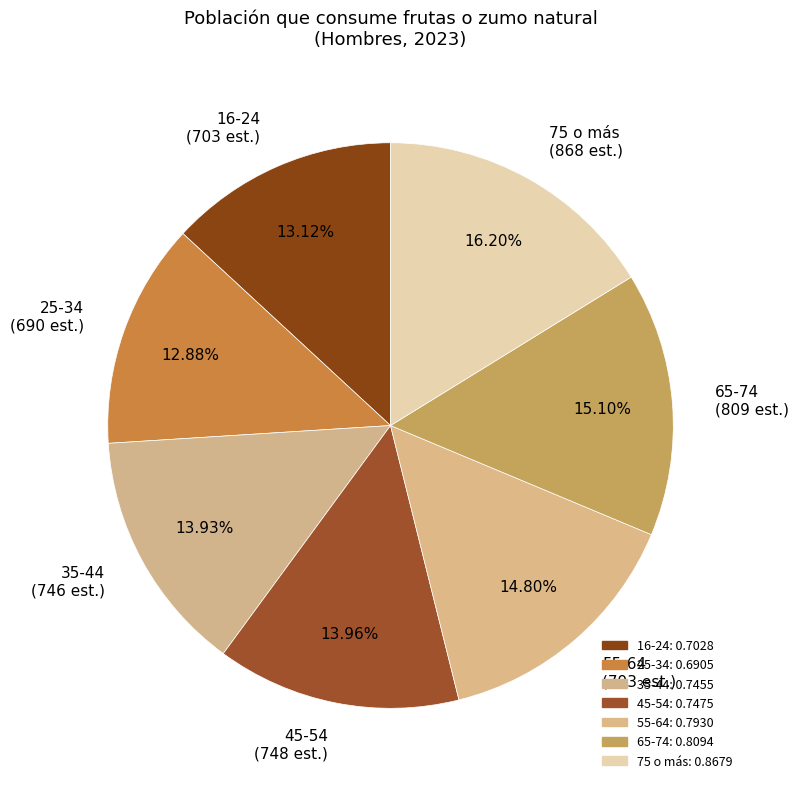

Does 25-34 represent more than half of the total?

No